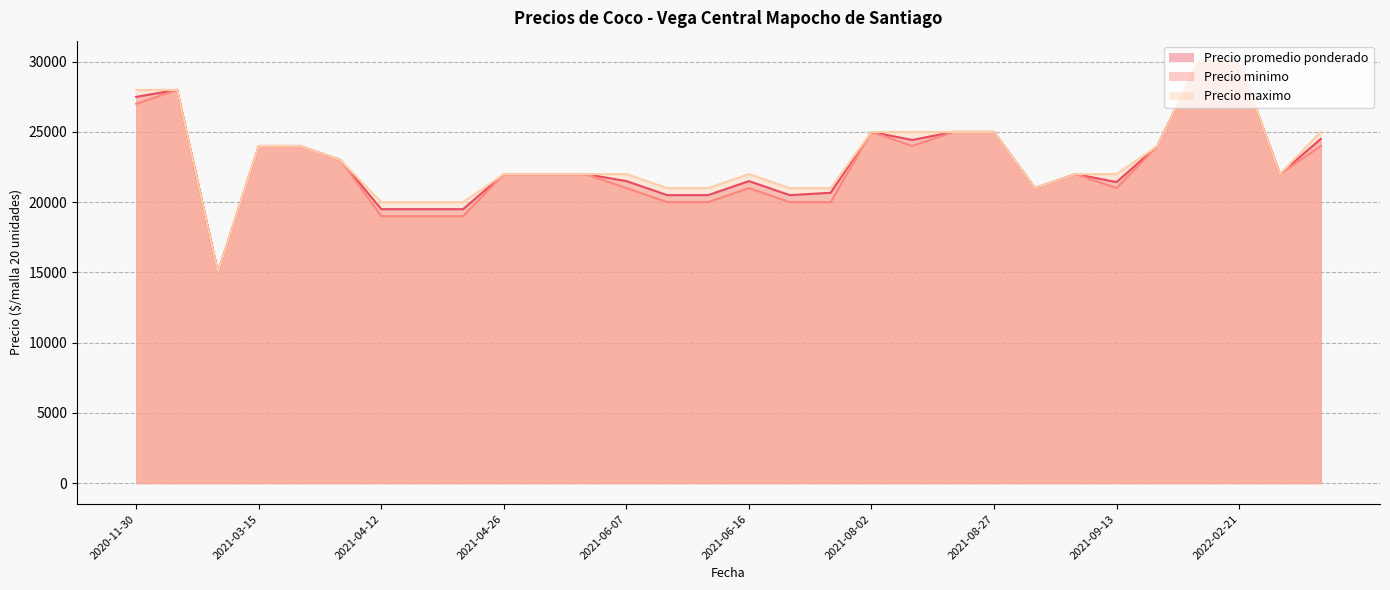

True or false: Precio promedio ponderado has more than 1 interior local peaks.

True